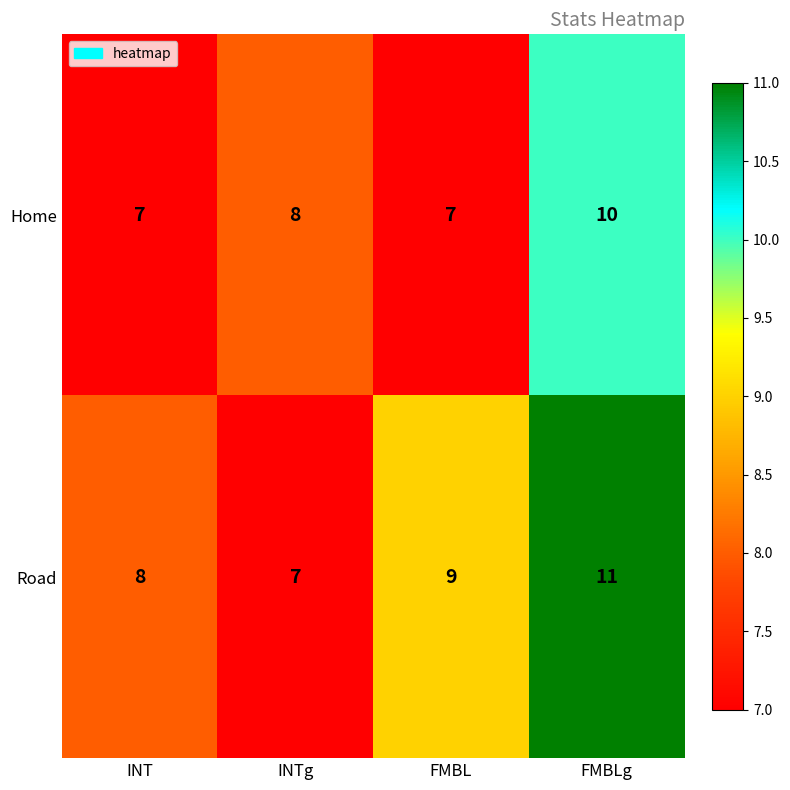

Which series has the largest total across all categories?

Road